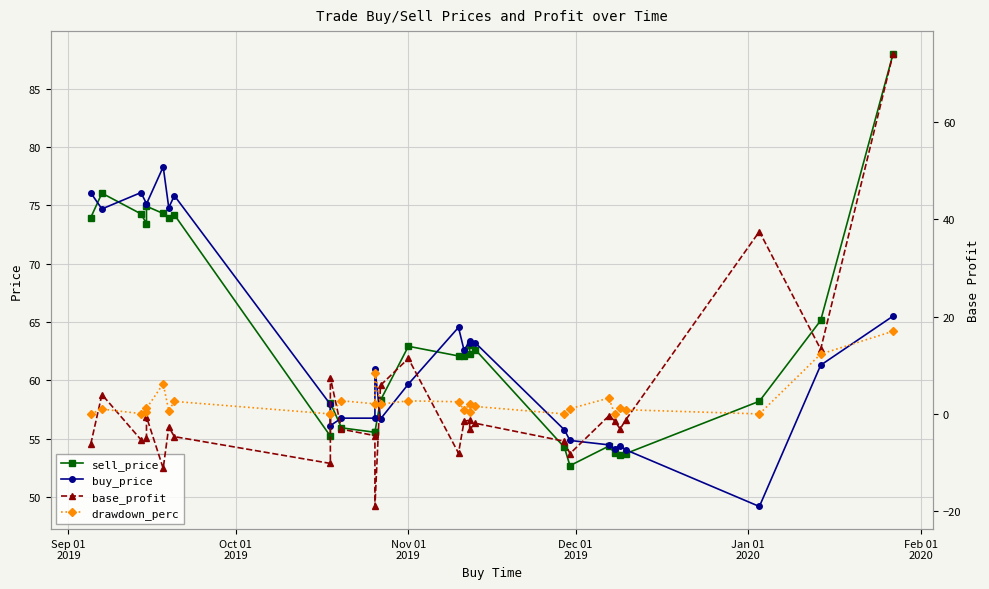

What is the difference between the maximum and minimum values in the sell_price series?

35.3